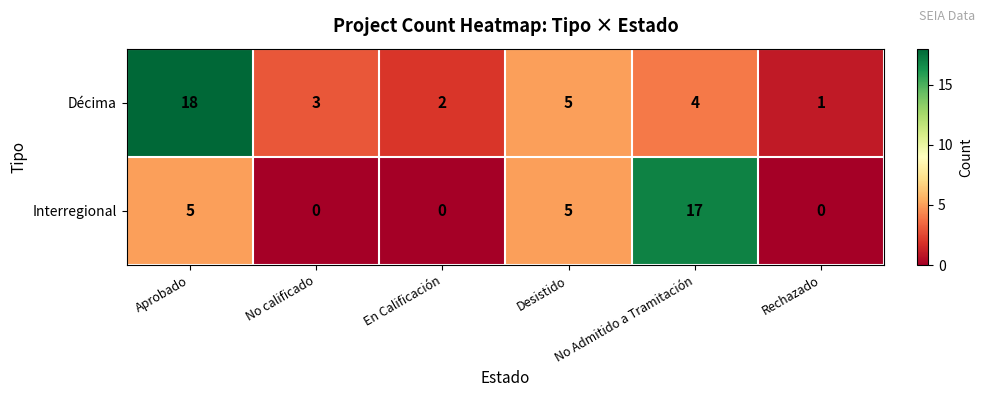

At how many categories does at least one series exceed 11?

2